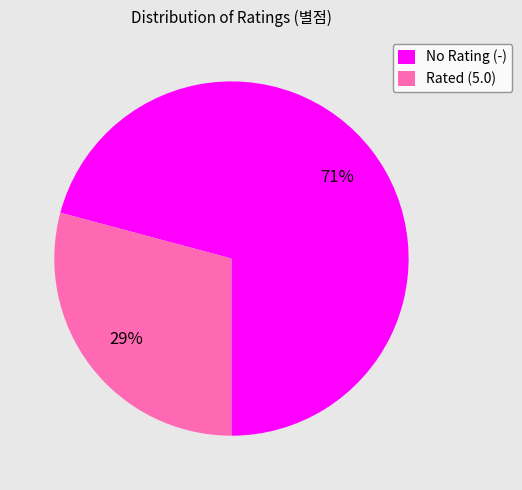

Which has a higher value, Rated (5.0) or No Rating (-)?

No Rating (-)